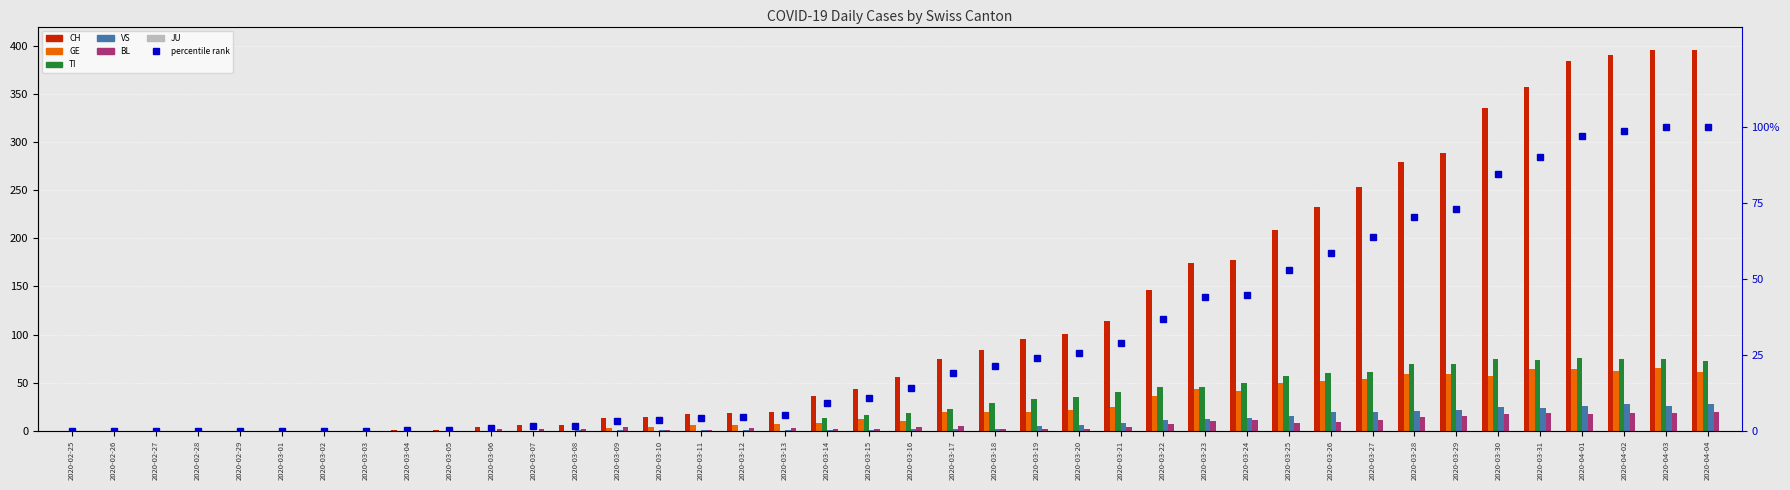

Reading left to right, transcribe all the data shown in this chart.

CH: 0	0	0	0	0	0	0	0	1	1	4	6	6	13	14	17	18	20	36	43	56	75	84	95	101	114	146	174	177	209	232	253	279	289	335	357	384	390	396	396
GE: 0	0	0	0	0	0	0	0	0	0	0	0	0	3	4	6	6	7	8	12	10	19	20	19	22	25	36	43	41	50	52	54	59	59	57	64	64	62	65	61
TI: 0	0	0	0	0	0	0	0	0	0	0	0	0	0	0	0	0	0	13	16	18	23	29	33	35	40	46	45	50	57	60	61	69	69	75	74	76	75	75	72
VS: 0	0	0	0	0	0	0	0	0	0	0	0	1	1	1	1	1	1	1	1	2	2	2	5	6	8	11	12	13	15	19	20	21	22	25	24	26	28	26	28
BL: 0	0	0	0	0	0	0	0	0	0	2	2	2	4	1	1	3	3	2	2	4	5	2	2	2	4	7	10	11	8	9	11	14	15	17	18	17	18	18	19